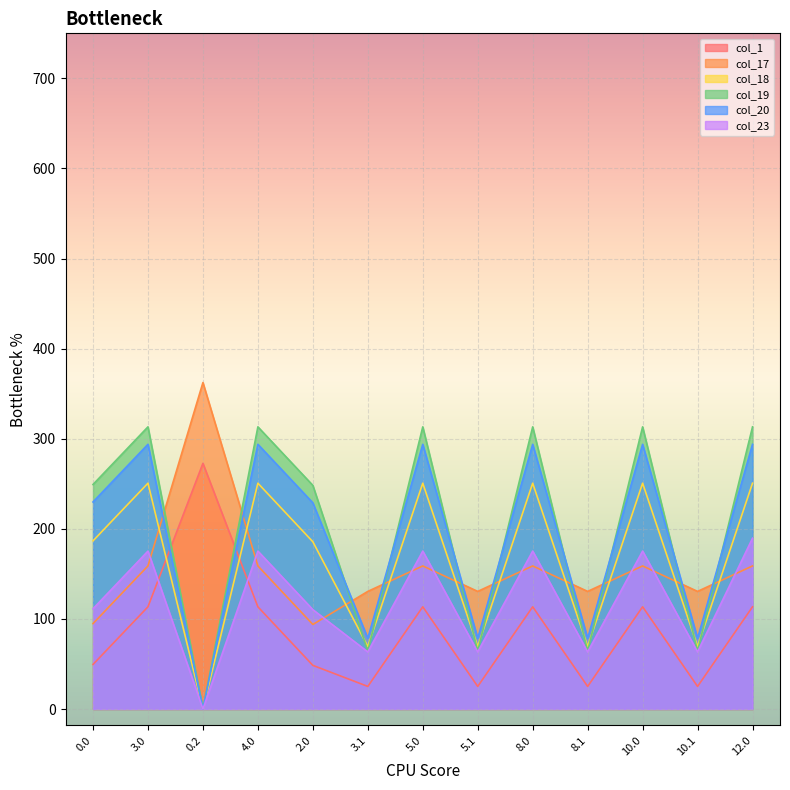

What is the difference between the col_17 values at 3.1 and 5.0?

28.3